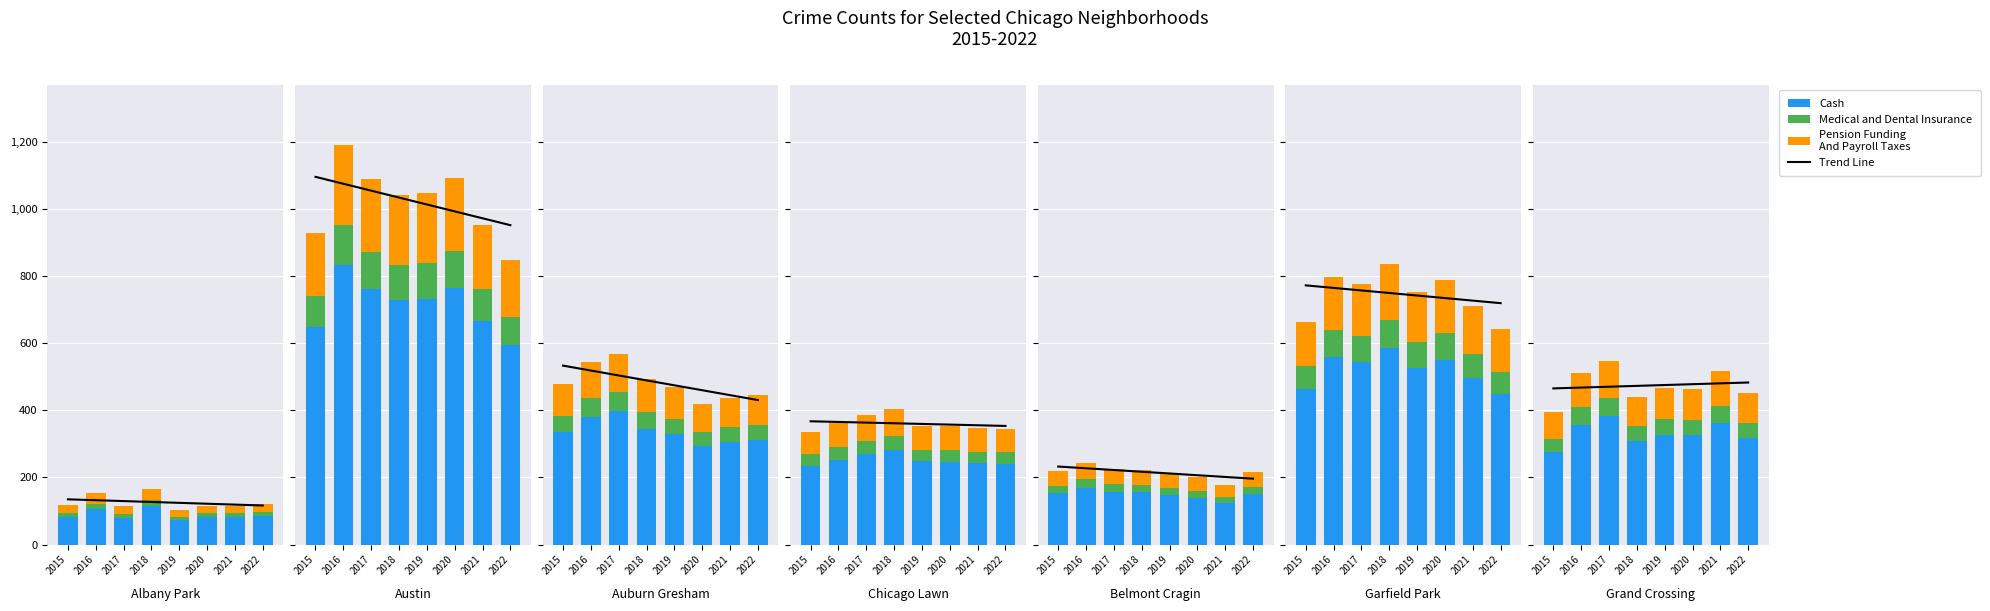

What is the difference between the Inflation Line values at 2021 and 2017?

10.0